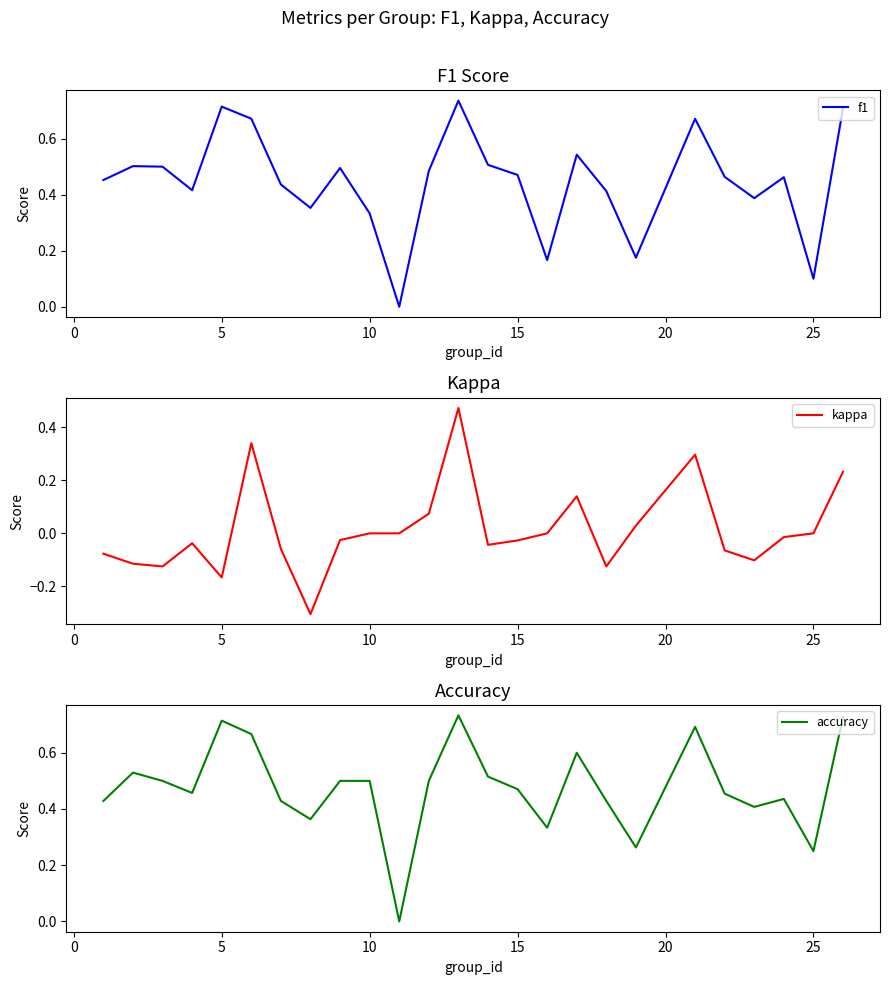

In f1, how many points are higher than both neighbors (excluding endpoints)?

7